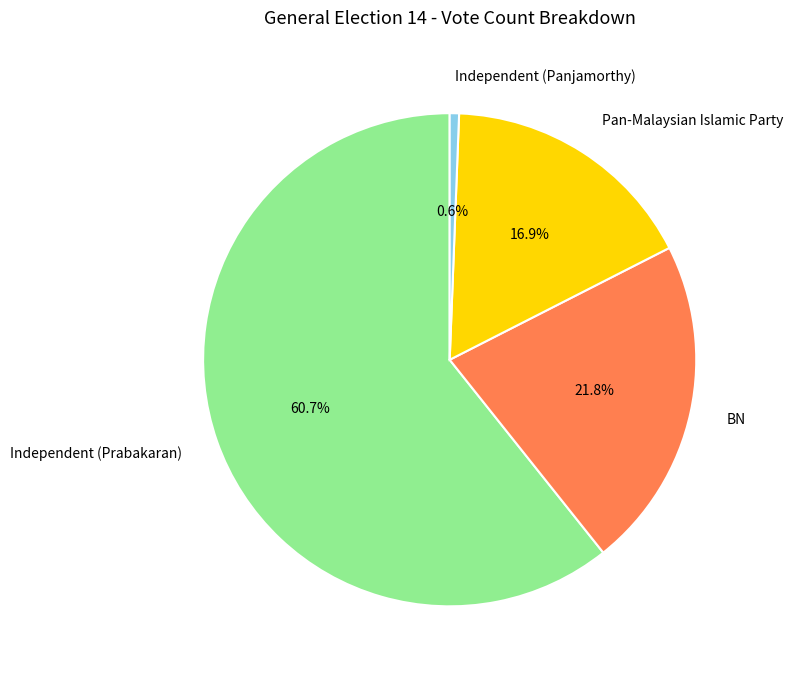

Which has a higher value, Independent (Prabakaran) or Pan-Malaysian Islamic Party?

Independent (Prabakaran)